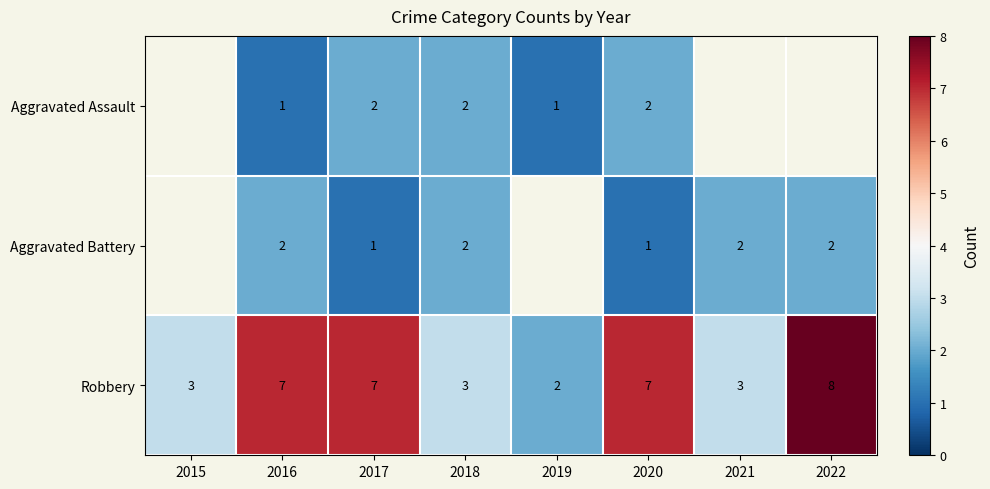

What value does the Robbery series have at 2015?

3